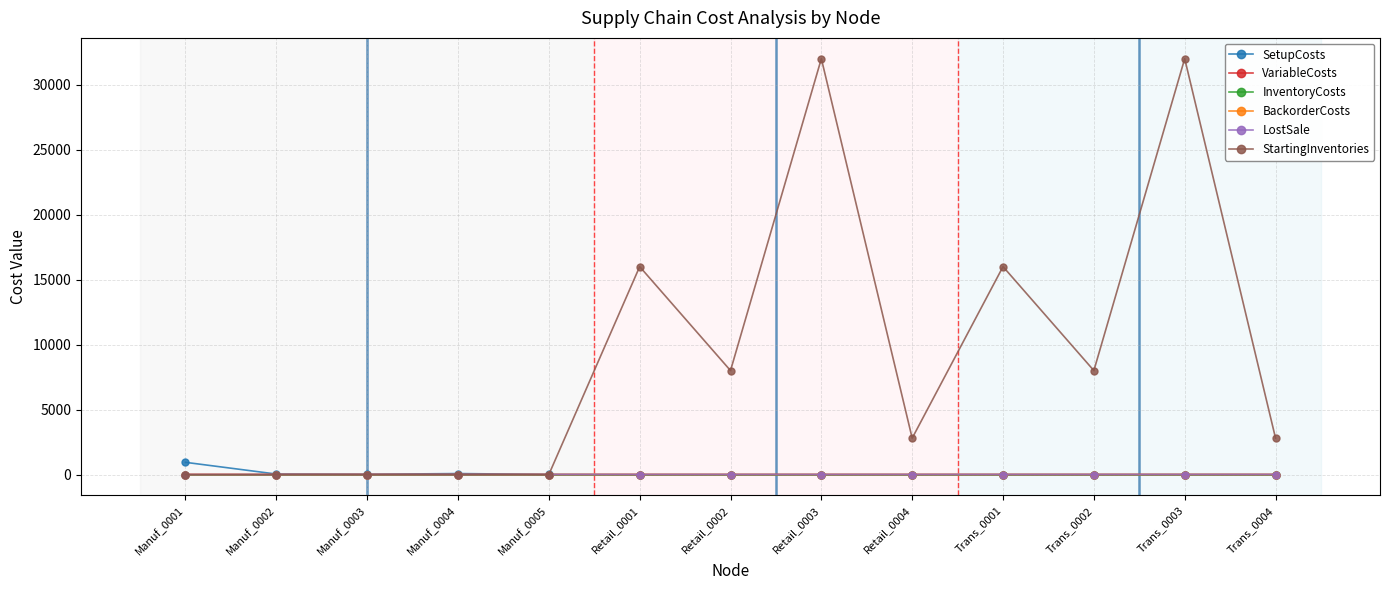

The value of StartingInventories at Manuf_0004 is 0.0. True or false?

True